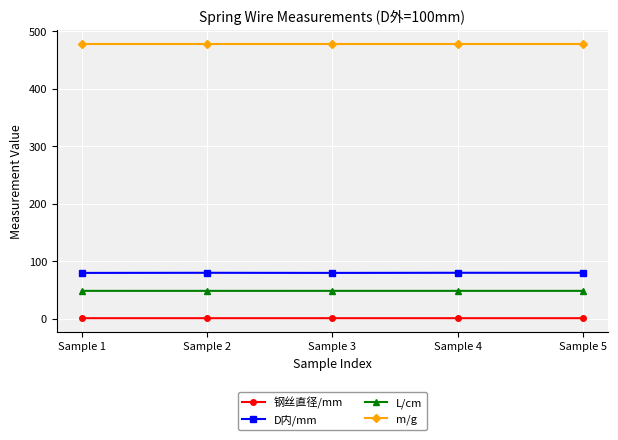

At how many categories does at least one series exceed 440?

5